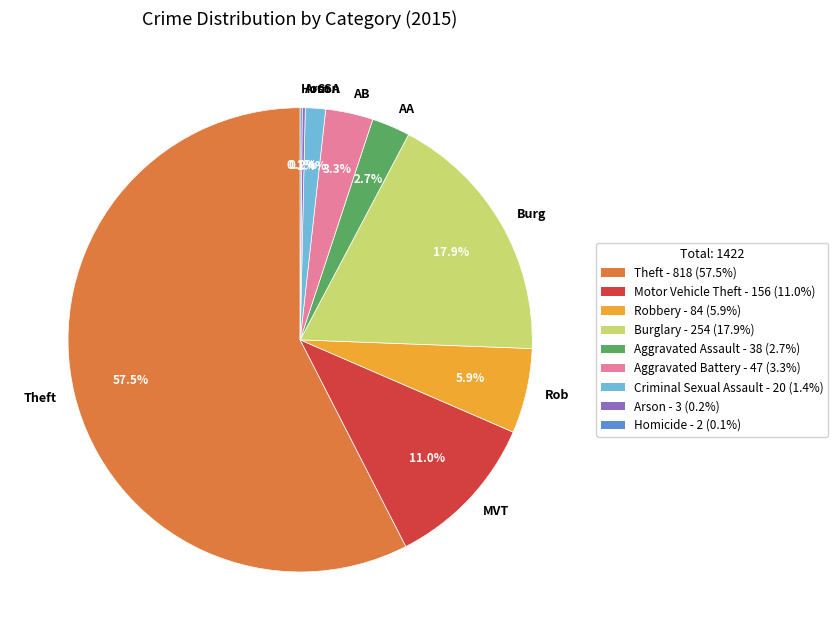

Does any single category account for the majority?

Yes